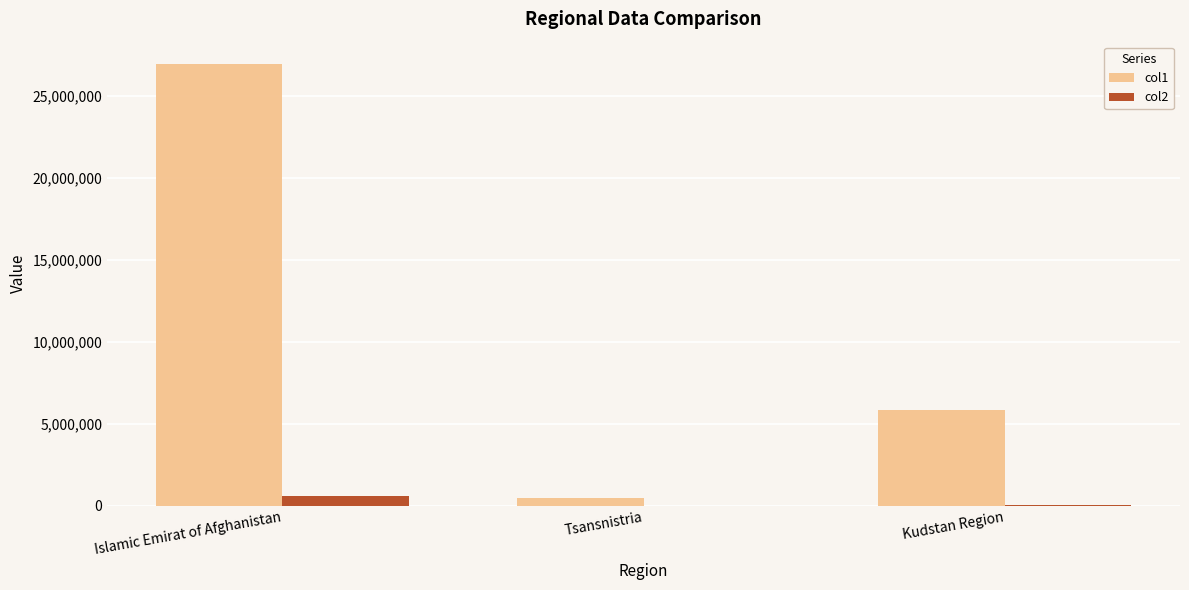

What is the highest value of the col1 series?

26947122.3